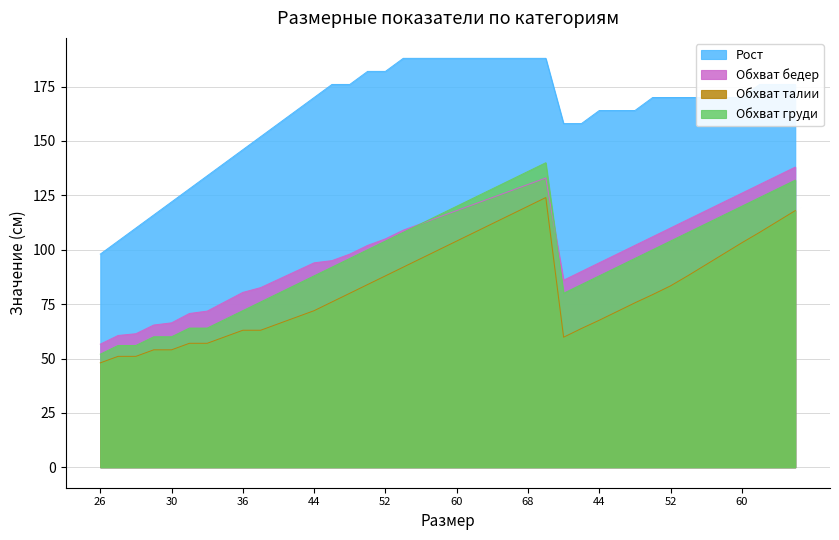

Which series has the largest total across all categories?

Рост